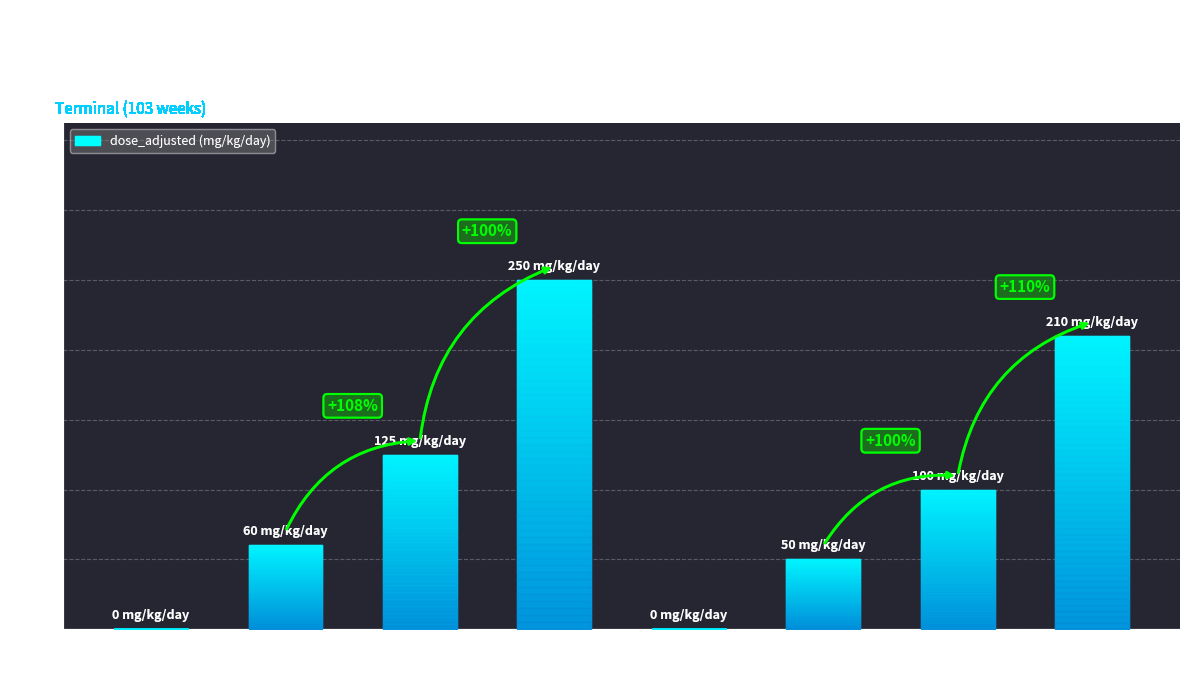

What is the change in value from 5000 ppm
(F) to 5000 ppm
(M)?

-40